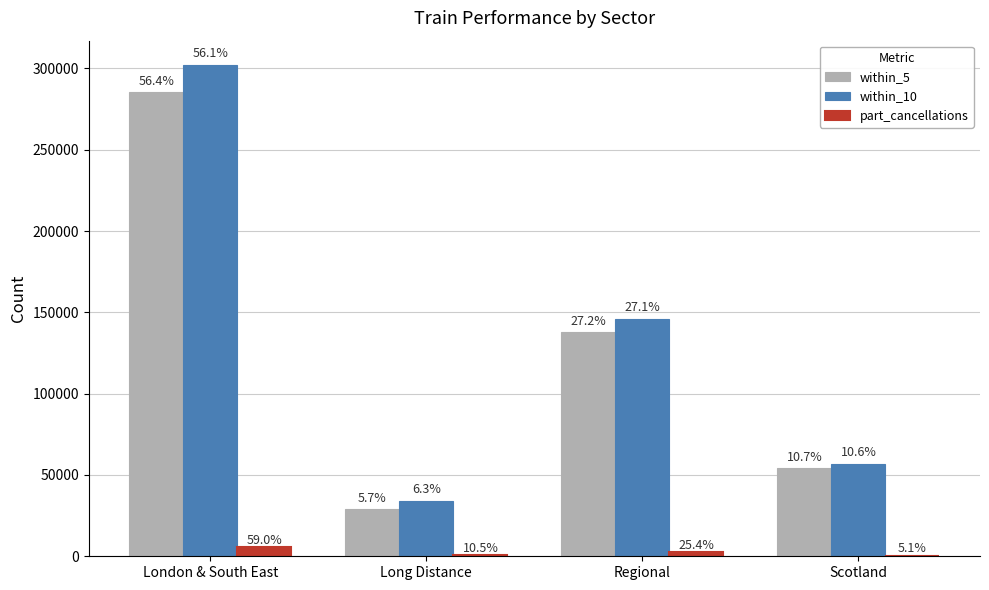

Which category has the highest value in the within_5 series?

London & South East